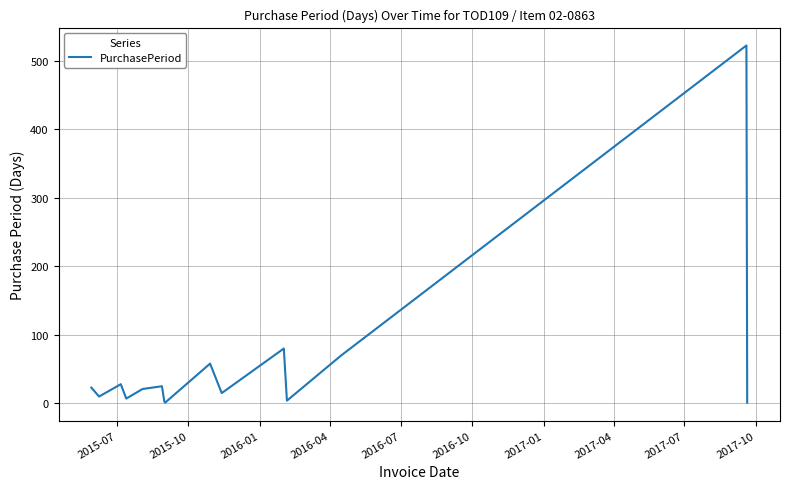

What is the difference between the second highest and second lowest values?

79